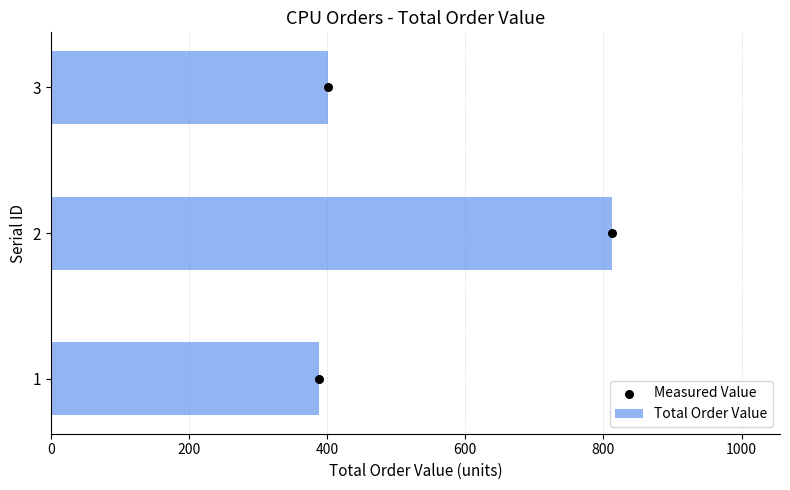

The value of Total Order Value at 2 is 1109. True or false?

False